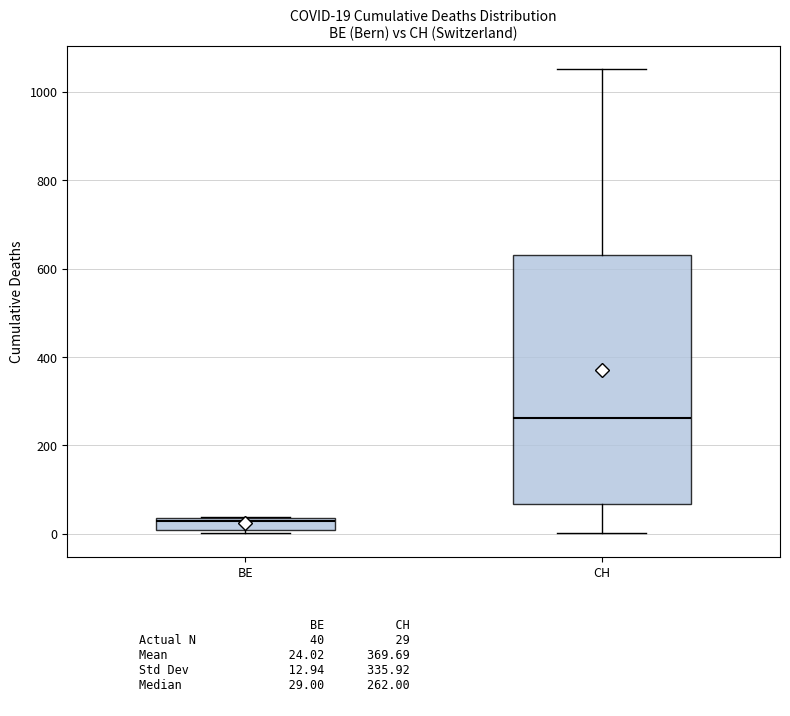

Comparing the boxes themselves (not the whiskers), which one is the tallest?

CH